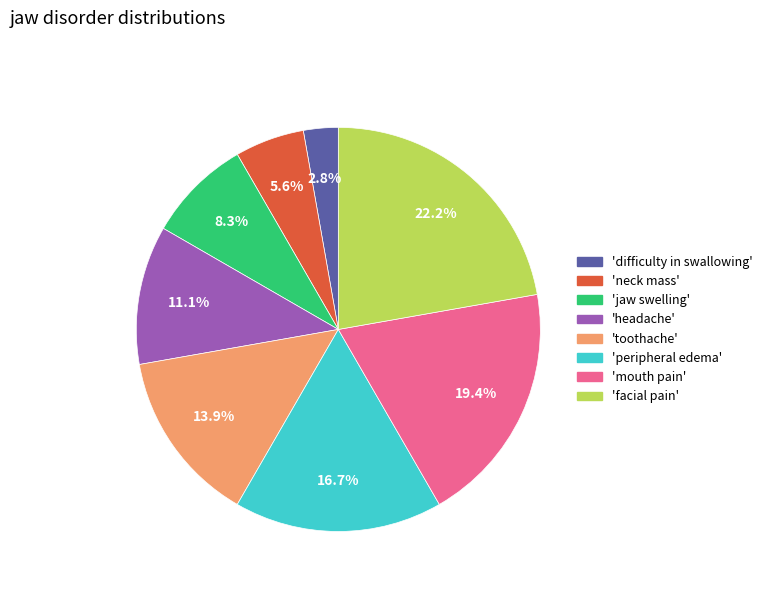

Does any single category account for the majority?

No